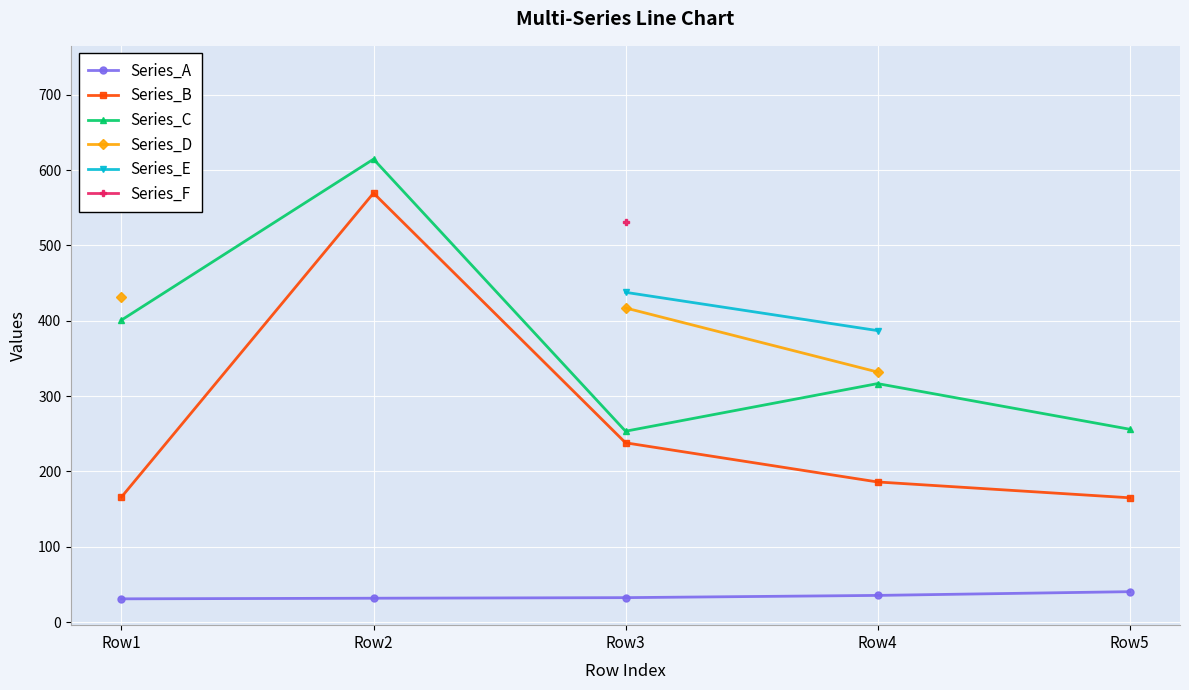

Rank the series by their average value, from lowest to highest.

Series_A, Series_B, Series_C, Series_D, Series_E, Series_F